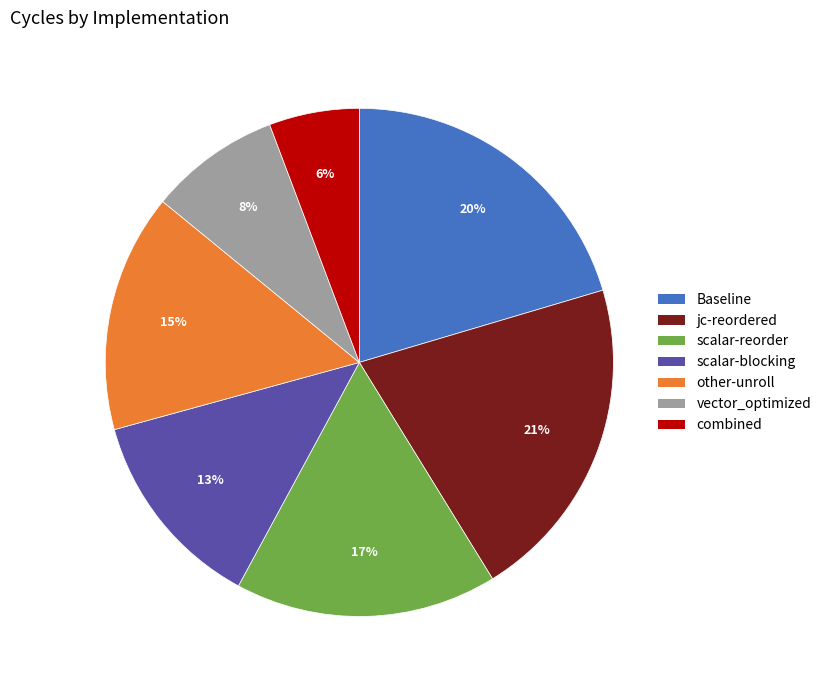

Combined, do Baseline and jc-reordered account for over 50%?

No